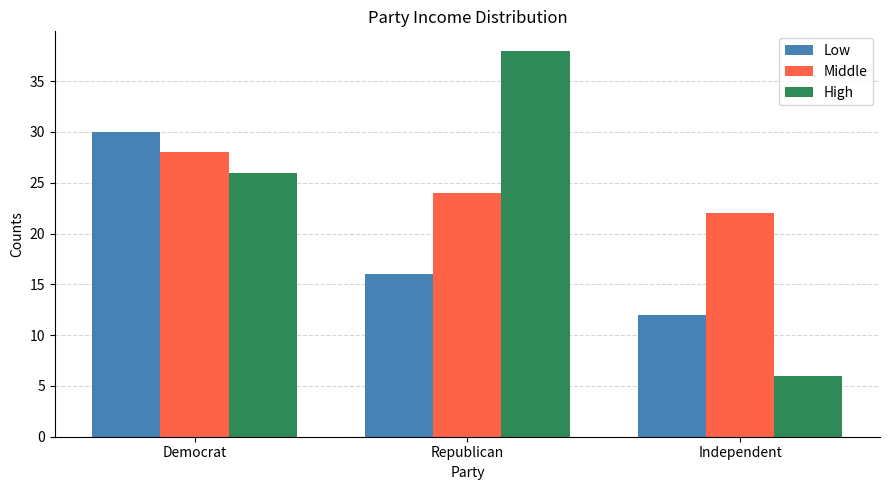

At which category is the sum across all series the highest?

Democrat